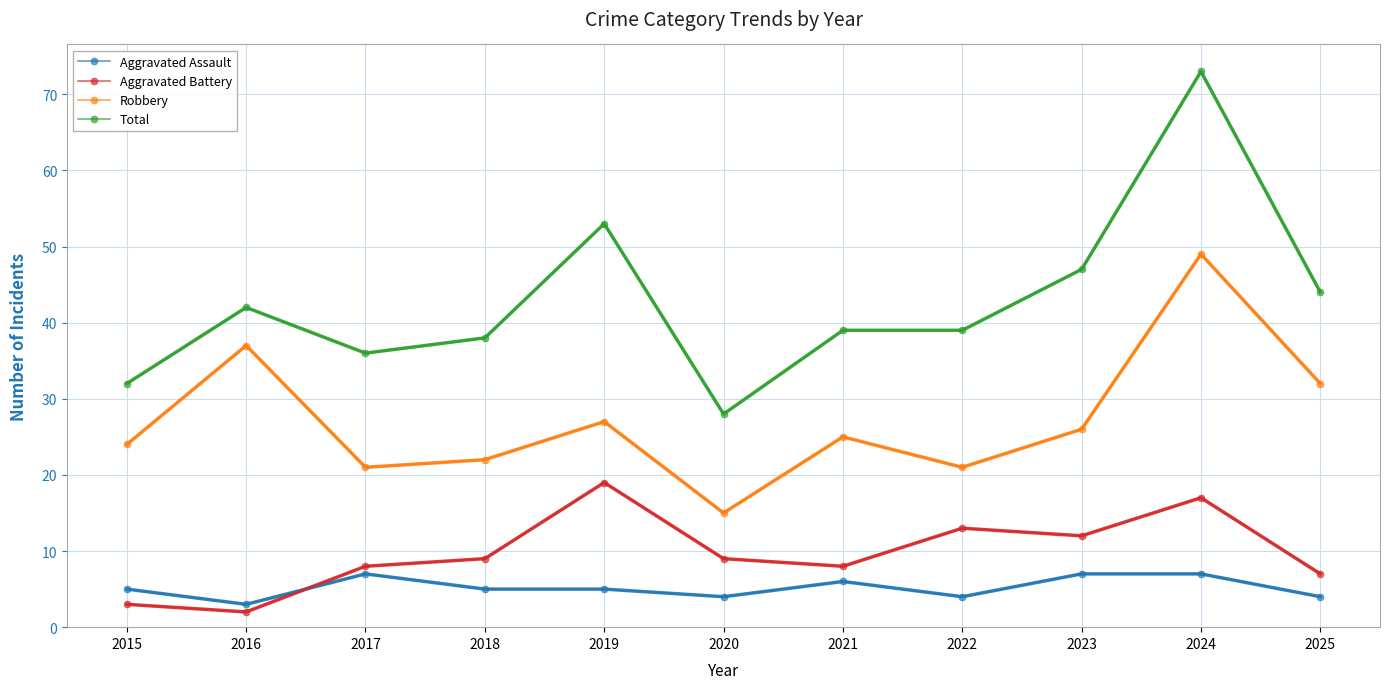

How many lines are shown in the chart?

4